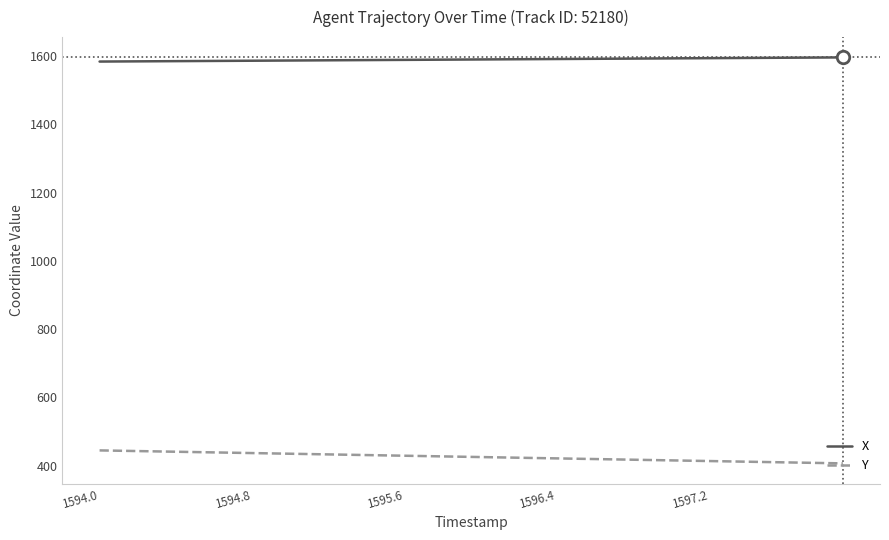

What is the difference between the maximum and minimum values in the Y series?

38.0